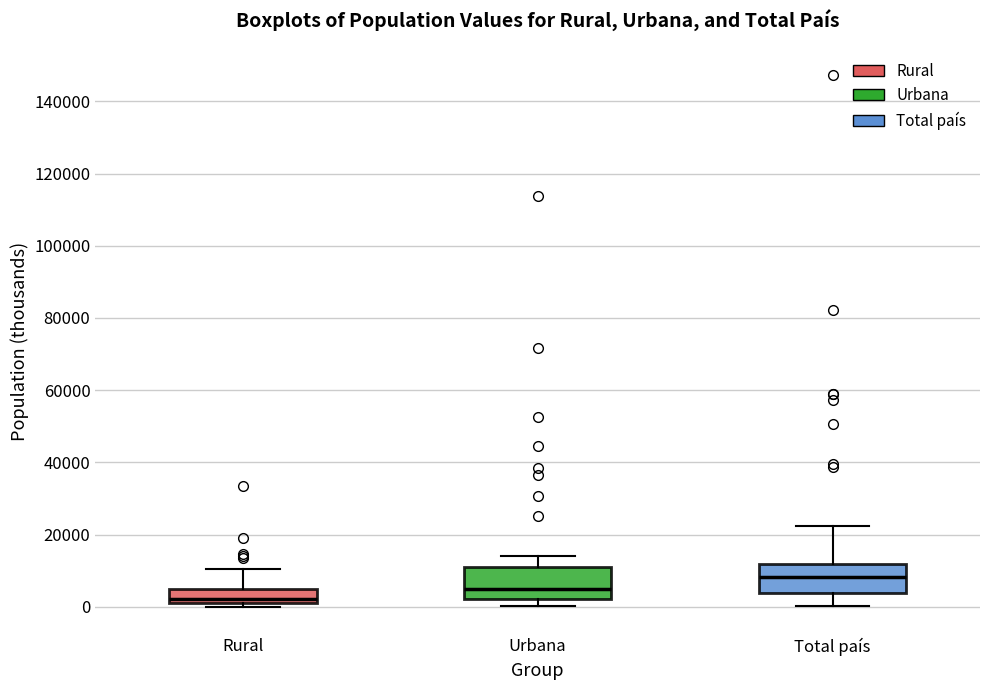

Where does the lower whisker of the box for Total país end on the y-axis? The values are not printed on the chart, so give them approximately, as read against the axis.

0